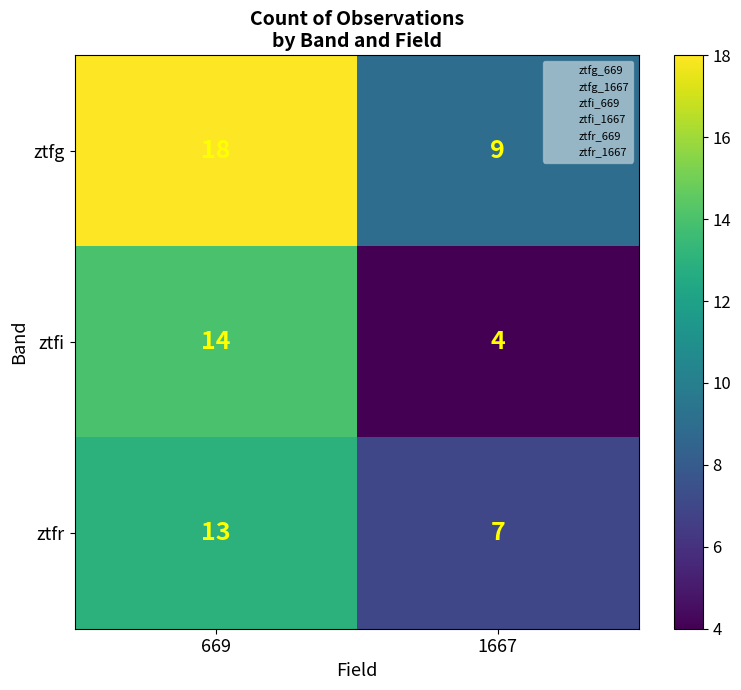

What is the difference between the maximum and minimum values in the ztfg series?

9